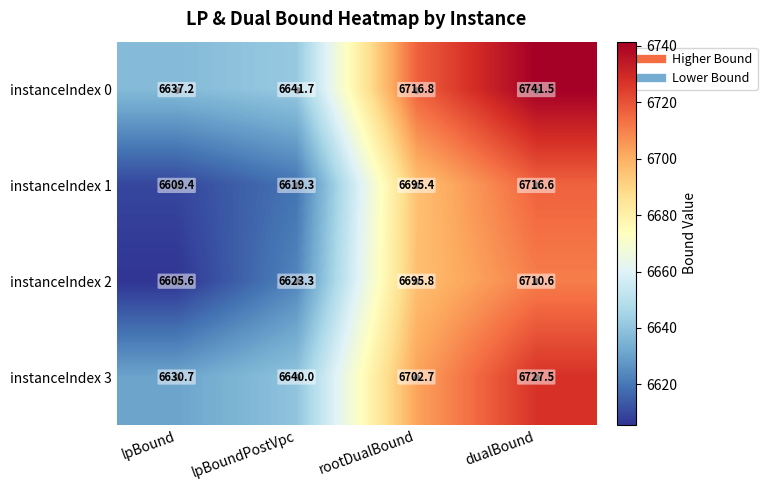

Which series has the largest total across all categories?

instanceIndex 0